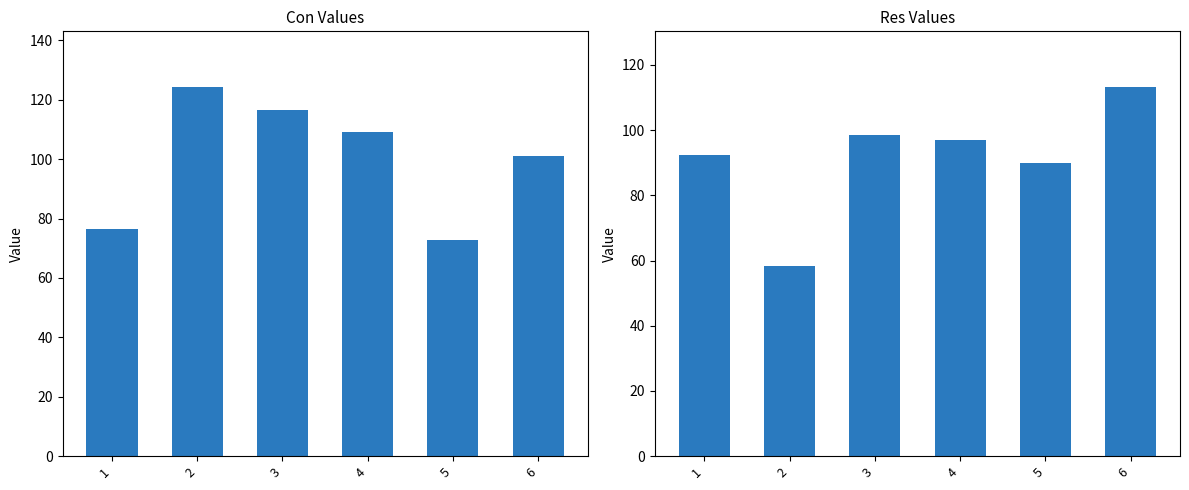

Rank the categories by Res value from lowest to highest.

2, 5, 1, 4, 3, 6